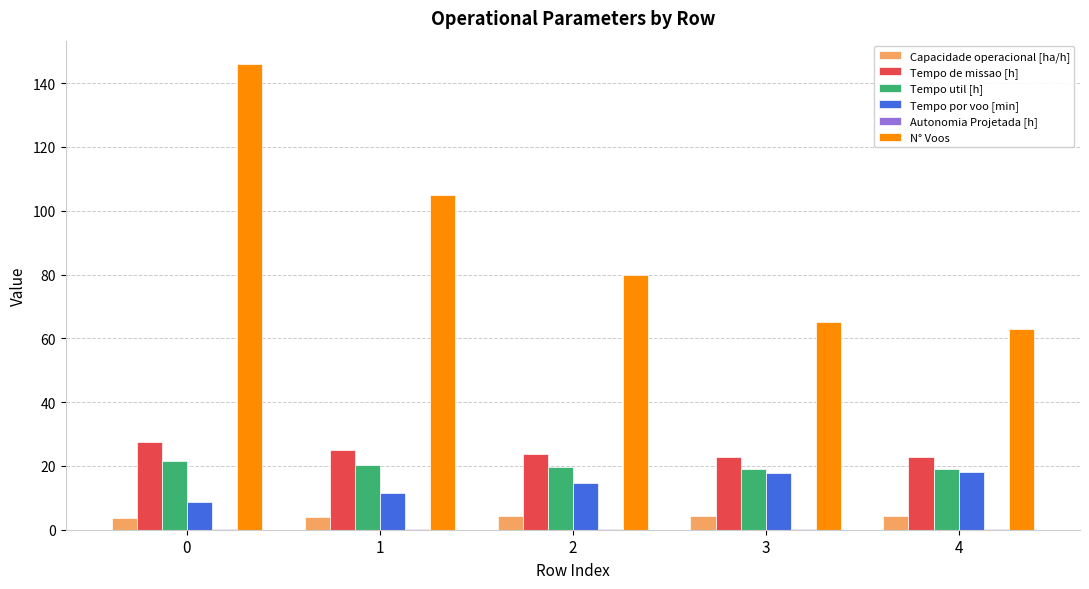

Between 2 and 4, which series saw the biggest shift?

N° Voos